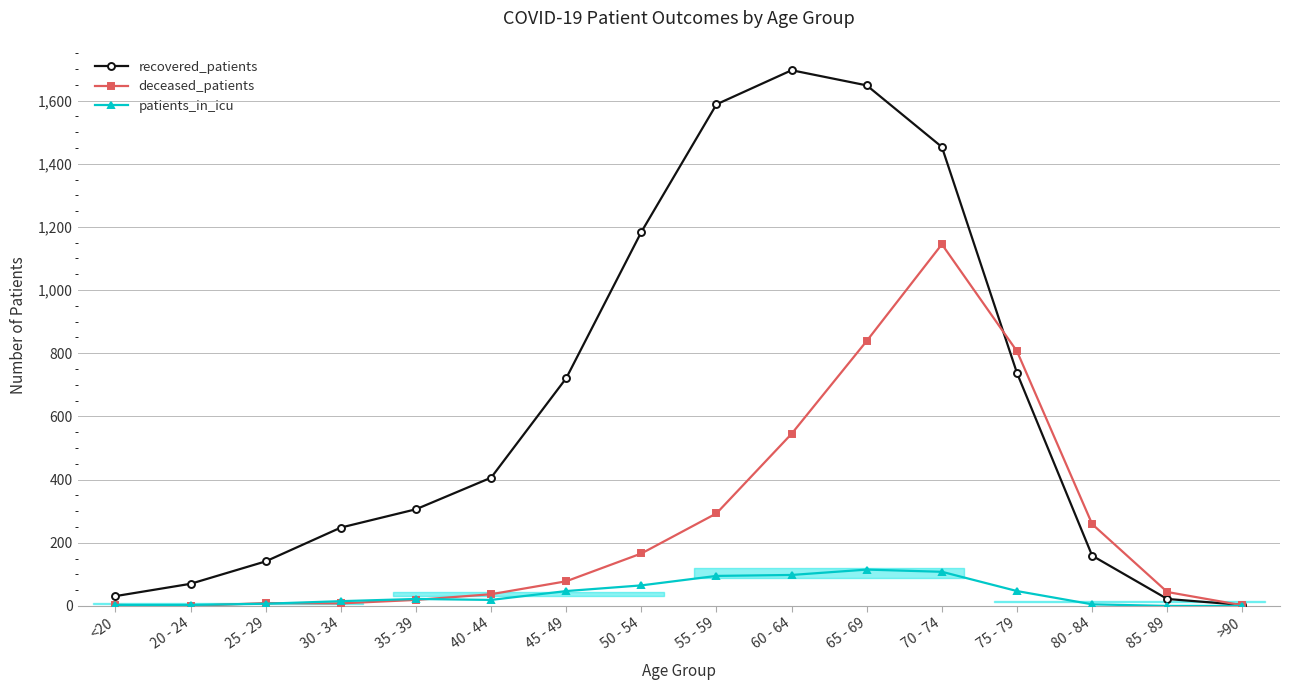

Between 30 - 34 and 60 - 64, which is larger?

60 - 64